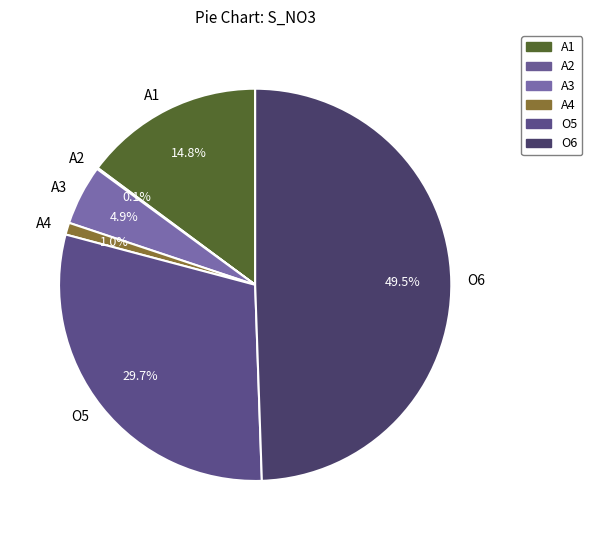

What is the total percentage of O5 and A3?

34.6%